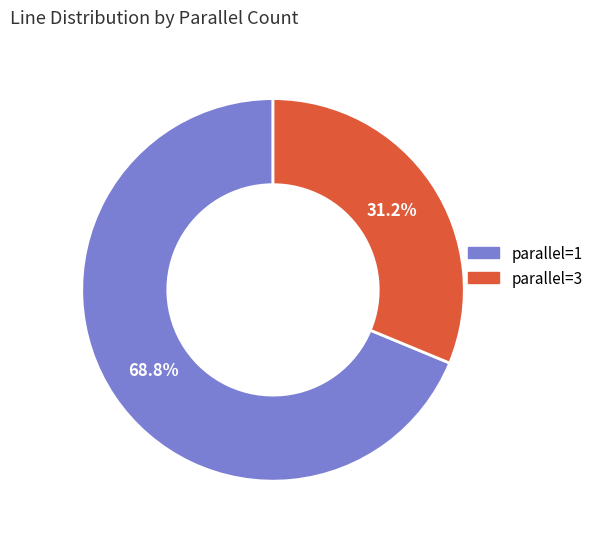

What is the smallest slice in the pie chart?

parallel=3